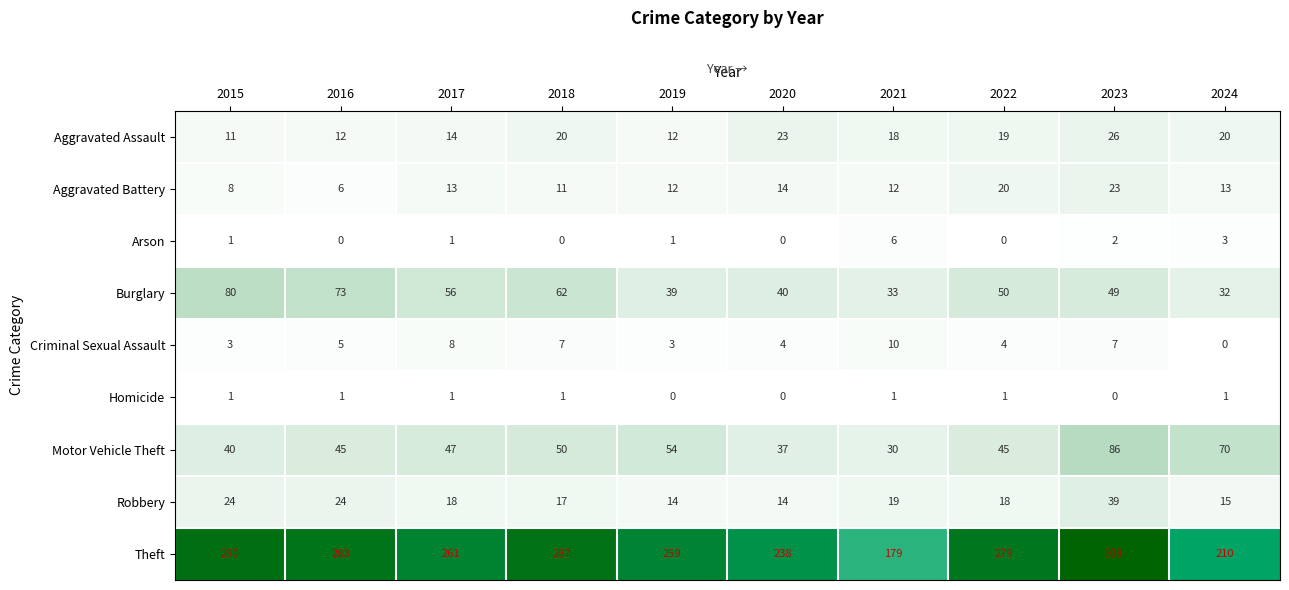

Which series changed the most between 2019 and 2023?

Theft